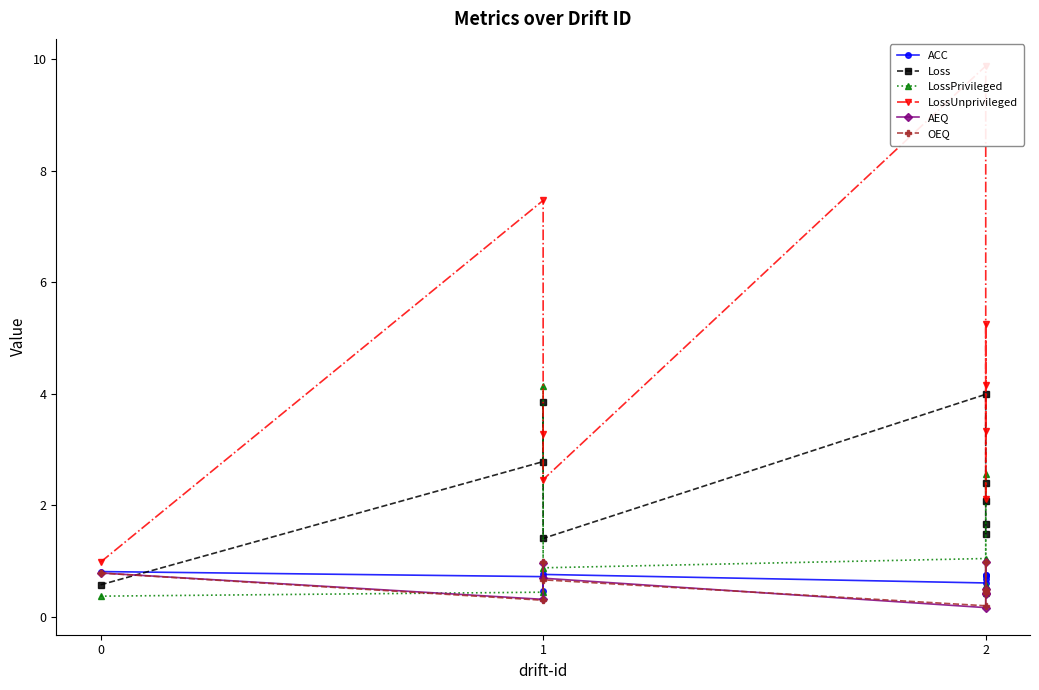

Is this an area chart (filled region under the line)?

No